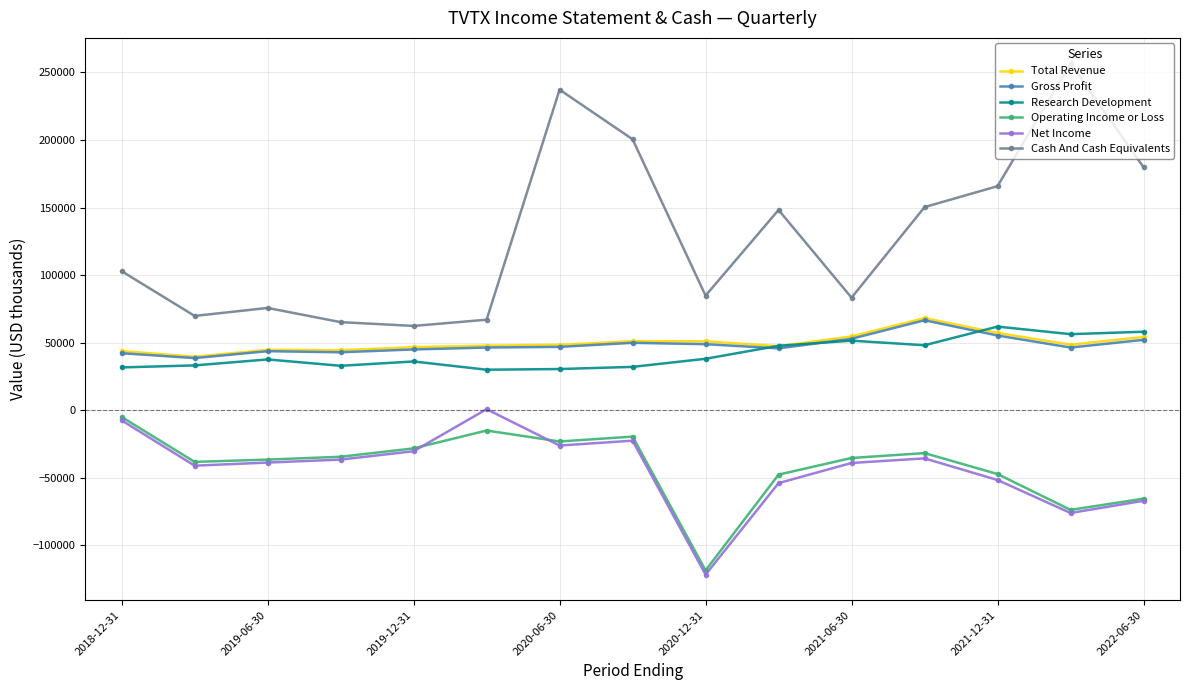

Which series has the largest range (max minus min)?

Cash And Cash Equivalents